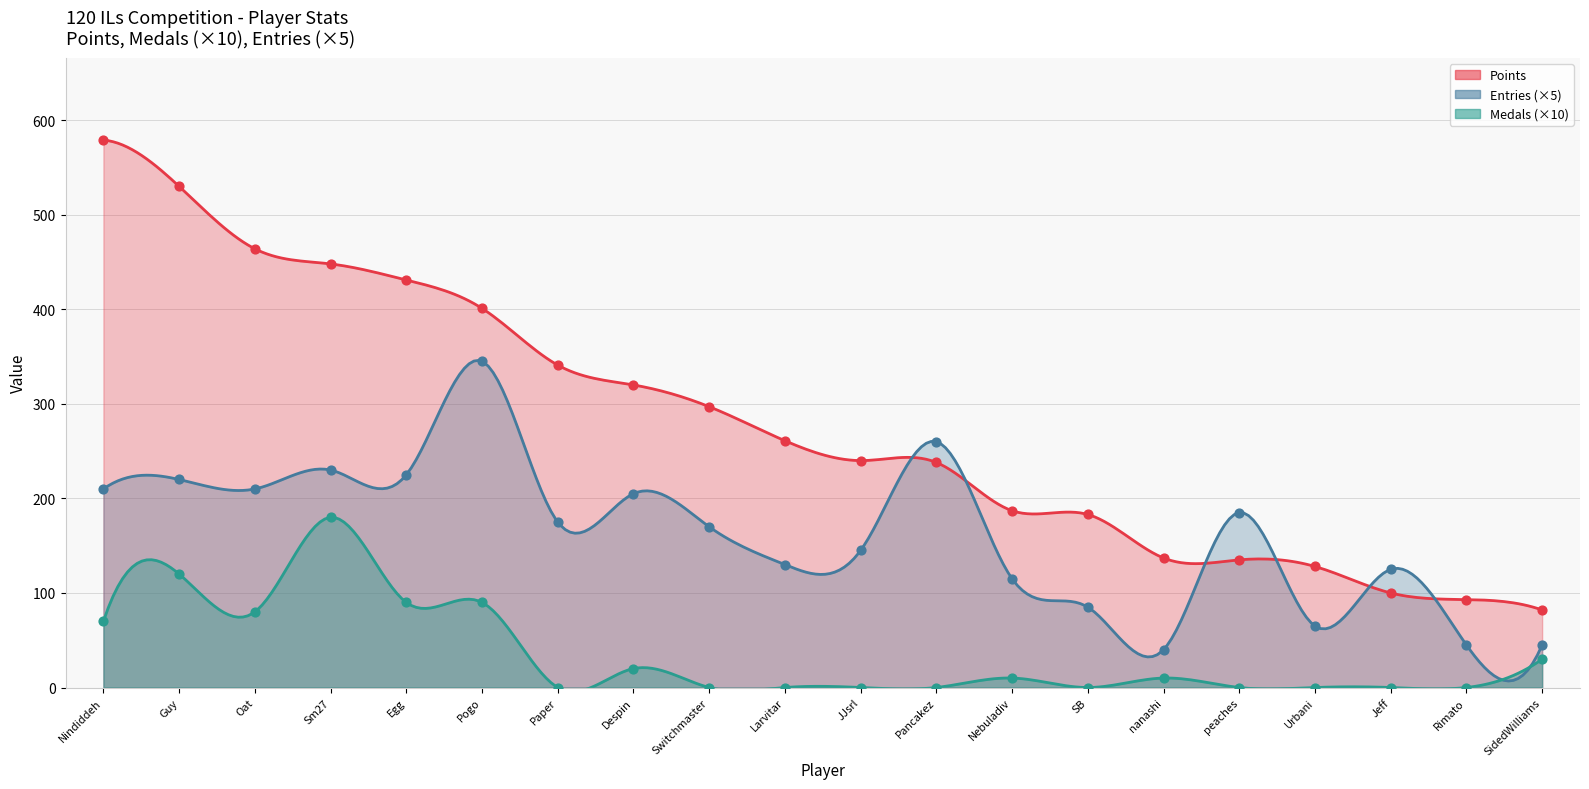

Which series has the widest spread of Y values?

Points